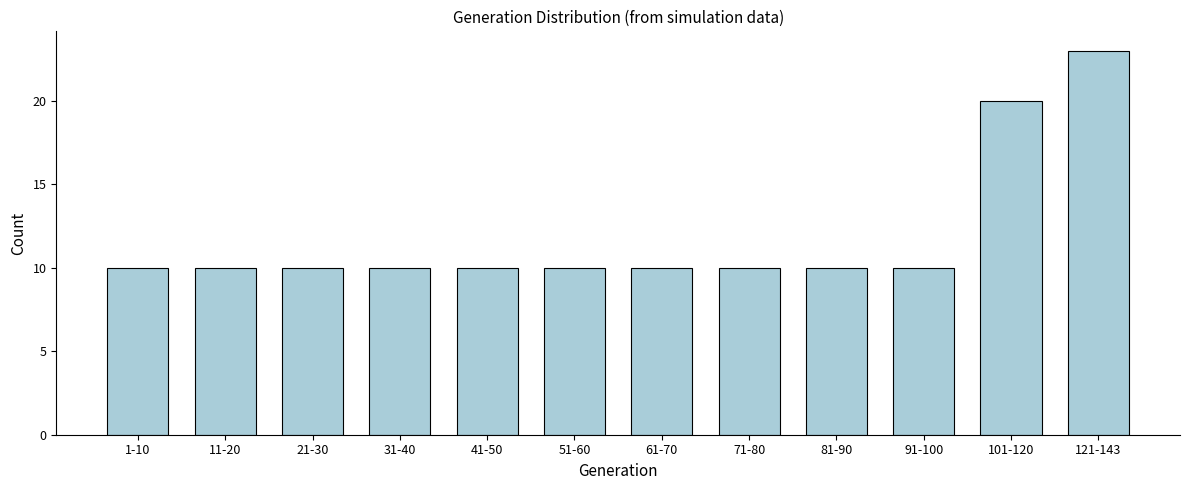

Reading left to right, what are all the values shown in this chart?

10	10	10	10	10	10	10	10	10	10	20	23